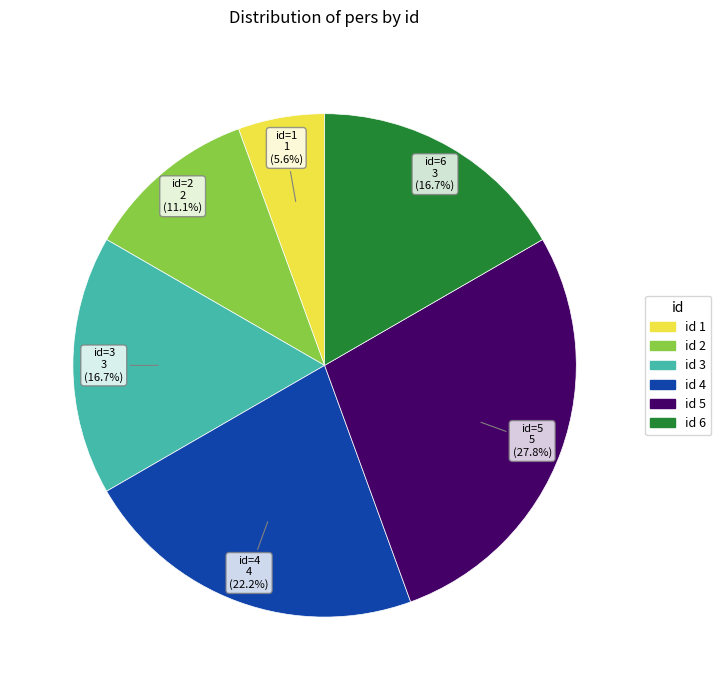

Does any single category account for the majority?

No